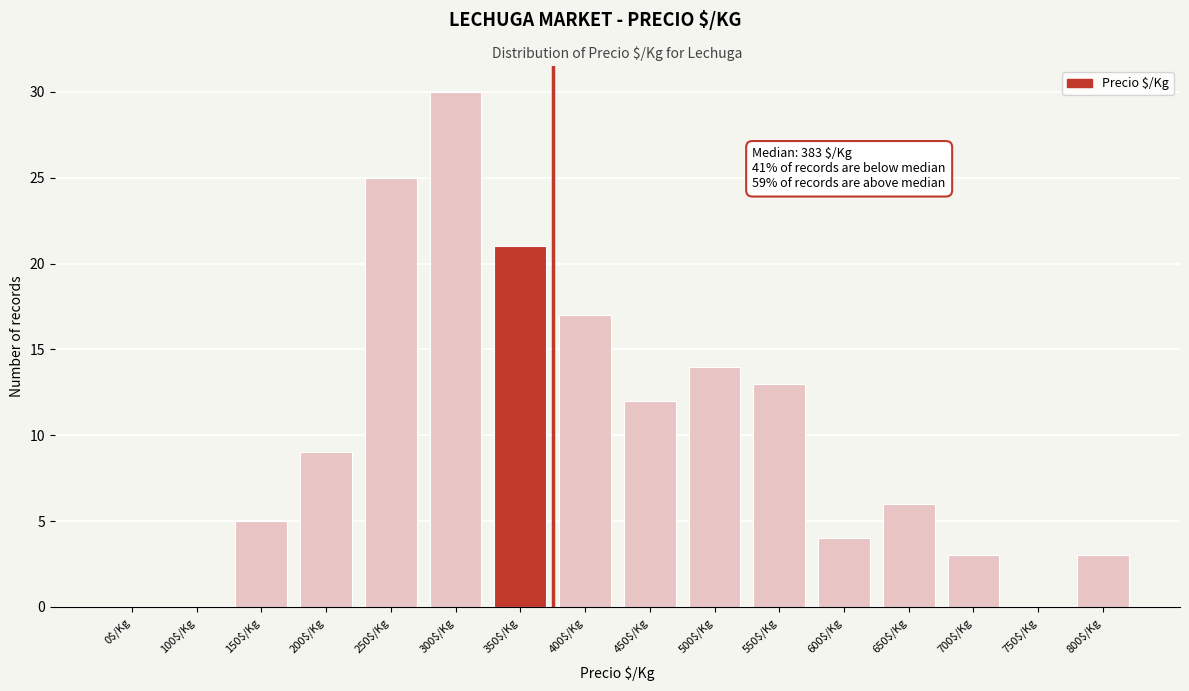

At which label is the value closest to 15?

500$/Kg